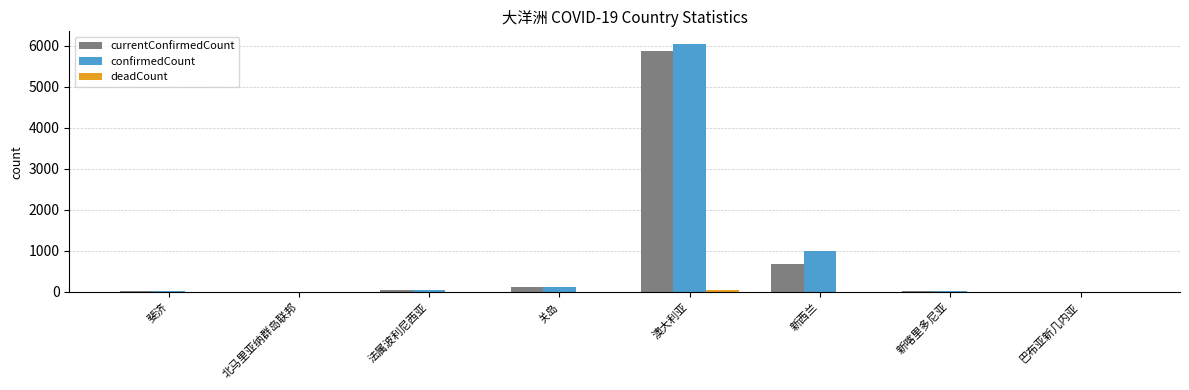

Count the number of data series in this chart.

3